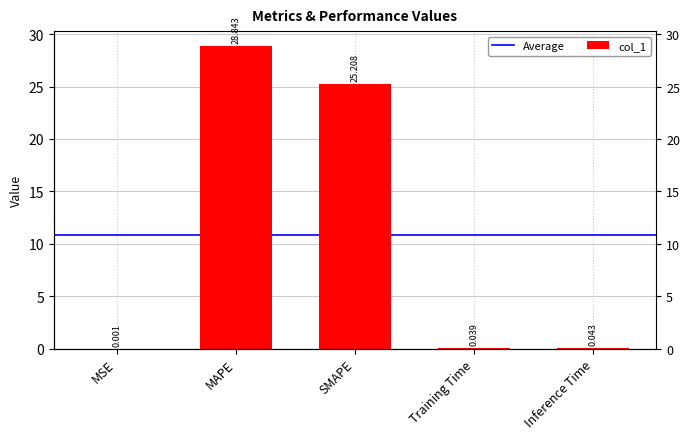

The value at Inference Time is 0.0. True or false?

True